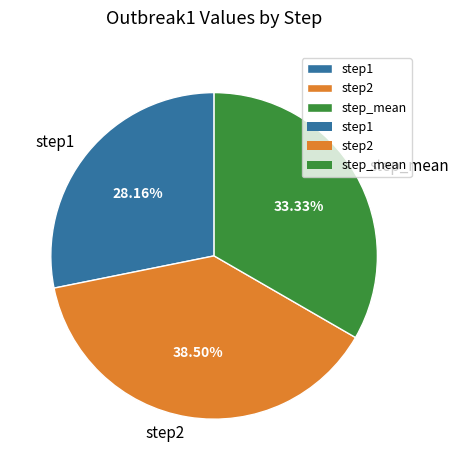

Which has a higher value, step_mean or step2?

step2